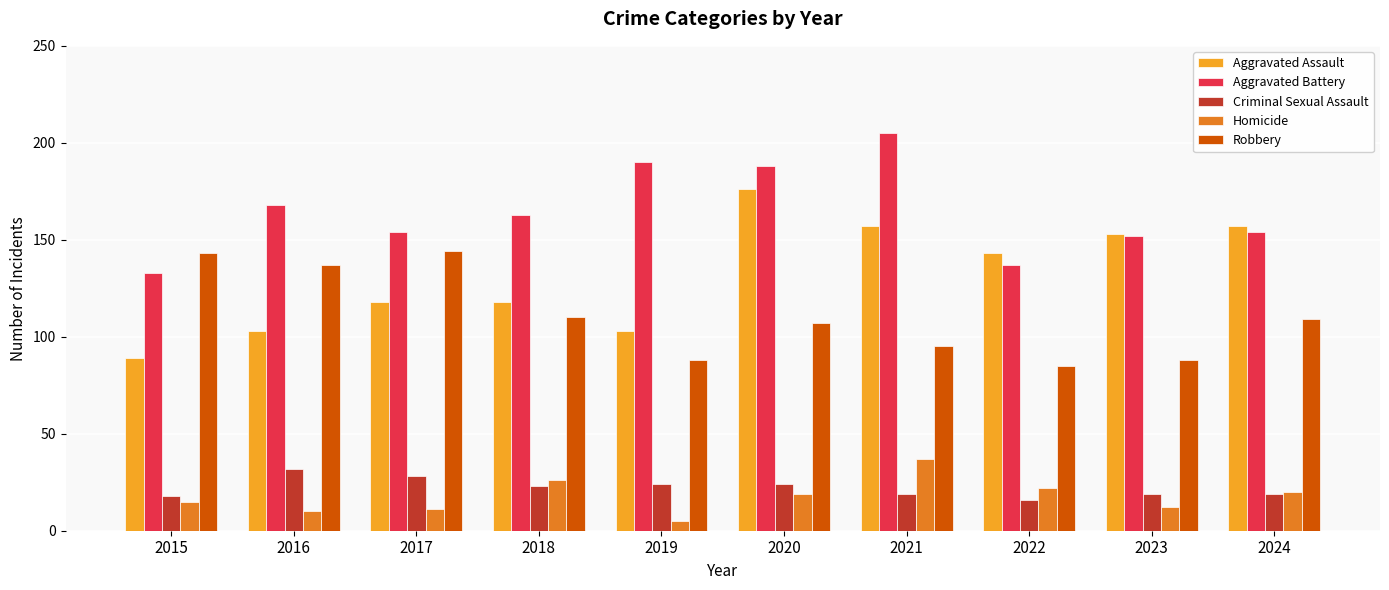

What is the smallest value displayed?

5